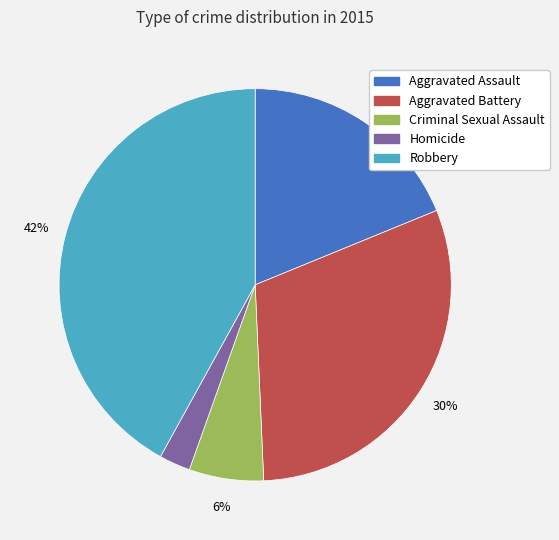

Which category has the biggest portion of the pie?

Robbery